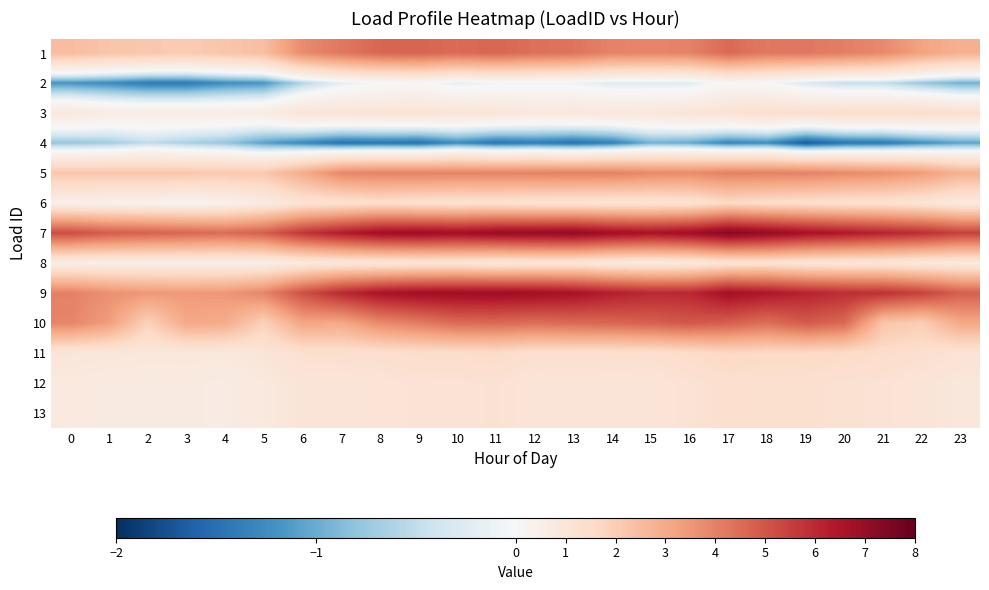

Reading right to left, what are all the values shown in this chart?

1: 23=2.8	22=3.2	21=3.8	20=4.1	19=4.2	18=4.2	17=4.5	16=4.0	15=3.9	14=4.0	13=4.3	12=4.4	11=4.6	10=4.5	9=4.7	8=4.6	7=4.2	6=3.8	5=2.4	4=2.2	3=2.1	2=2.2	1=2.2	0=2.5
2: 23=-1.0	22=-0.8	21=-0.5	20=-0.5	19=-0.3	18=-0.0	17=0.1	16=-0.3	15=-0.3	14=-0.3	13=-0.1	12=-0.1	11=-0.1	10=-0.2	9=0.1	8=-0.0	7=-0.2	6=-0.6	5=-1.2	4=-1.2	3=-1.4	2=-1.4	1=-1.3	0=-1.2
3: 23=1.3	22=1.4	21=1.4	20=1.4	19=1.3	18=1.3	17=1.1	16=1.0	15=0.9	14=0.9	13=0.9	12=0.8	11=1.0	10=1.0	9=1.1	8=1.1	7=1.0	6=1.0	5=0.6	4=0.6	3=0.6	2=0.6	1=0.6	0=0.8
4: 23=-1.1	22=-1.2	21=-1.4	20=-1.5	19=-1.7	18=-1.2	17=-1.3	16=-1.0	15=-1.0	14=-1.4	13=-1.5	12=-1.4	11=-1.5	10=-1.2	9=-1.5	8=-1.5	7=-1.5	6=-1.3	5=-1.1	4=-0.8	3=-0.6	2=-0.5	1=-0.7	0=-0.8
5: 23=2.8	22=3.4	21=3.7	20=3.8	19=4.0	18=4.0	17=4.0	16=3.8	15=3.8	14=4.0	13=4.0	12=4.0	11=4.0	10=4.0	9=4.0	8=4.0	7=3.9	6=3.0	5=2.1	4=2.1	3=2.2	2=2.2	1=2.2	0=2.2
6: 23=0.7	22=1.0	21=1.2	20=1.2	19=1.3	18=1.4	17=1.6	16=1.1	15=1.1	14=1.0	13=1.1	12=1.1	11=1.2	10=1.2	9=1.2	8=1.4	7=1.2	6=1.1	5=0.7	4=0.3	3=0.3	2=0.3	1=0.4	0=0.4
7: 23=5.5	22=5.9	21=6.1	20=6.4	19=6.7	18=7.0	17=7.4	16=6.8	15=6.6	14=6.8	13=7.1	12=7.0	11=7.0	10=6.8	9=6.9	8=6.8	7=6.3	6=5.7	5=4.8	4=4.5	3=4.6	2=4.7	1=4.8	0=5.2
8: 23=0.7	22=0.8	21=1.0	20=1.0	19=1.0	18=1.2	17=1.1	16=0.8	15=0.7	14=0.8	13=0.9	12=0.9	11=0.8	10=1.0	9=1.0	8=0.9	7=0.9	6=0.8	5=0.5	4=0.5	3=0.5	2=0.5	1=0.5	0=0.5
9: 23=4.8	22=5.5	21=5.8	20=5.9	19=6.1	18=6.4	17=6.7	16=6.0	15=6.0	14=6.3	13=6.6	12=6.8	11=6.8	10=6.8	9=6.8	8=6.6	7=6.0	6=5.1	5=3.9	4=3.5	3=3.4	2=3.5	1=3.7	0=4.0
10: 23=3.1	22=2.0	21=2.2	20=4.6	19=4.9	18=4.4	17=4.8	16=5.0	15=4.8	14=4.6	13=4.5	12=4.4	11=4.6	10=4.5	9=4.1	8=3.8	7=3.1	6=3.1	5=1.9	4=3.0	3=3.0	2=1.8	1=3.3	0=3.9
11: 23=1.1	22=1.3	21=1.5	20=1.5	19=1.6	18=1.6	17=1.7	16=1.5	15=1.3	14=1.3	13=1.3	12=1.3	11=1.5	10=1.4	9=1.4	8=1.3	7=1.3	6=1.3	5=1.0	4=0.8	3=0.9	2=0.9	1=0.9	0=1.0
12: 23=0.9	22=1.0	21=1.2	20=1.2	19=1.3	18=1.3	17=1.3	16=1.2	15=1.0	14=1.0	13=1.1	12=1.0	11=1.2	10=1.2	9=1.1	8=1.1	7=1.0	6=1.0	5=0.8	4=0.7	3=0.7	2=0.7	1=0.7	0=0.8
13: 23=0.9	22=1.0	21=1.2	20=1.2	19=1.3	18=1.3	17=1.3	16=1.2	15=1.0	14=1.0	13=1.1	12=1.0	11=1.2	10=1.2	9=1.1	8=1.1	7=1.0	6=1.0	5=0.8	4=0.7	3=0.7	2=0.7	1=0.7	0=0.8